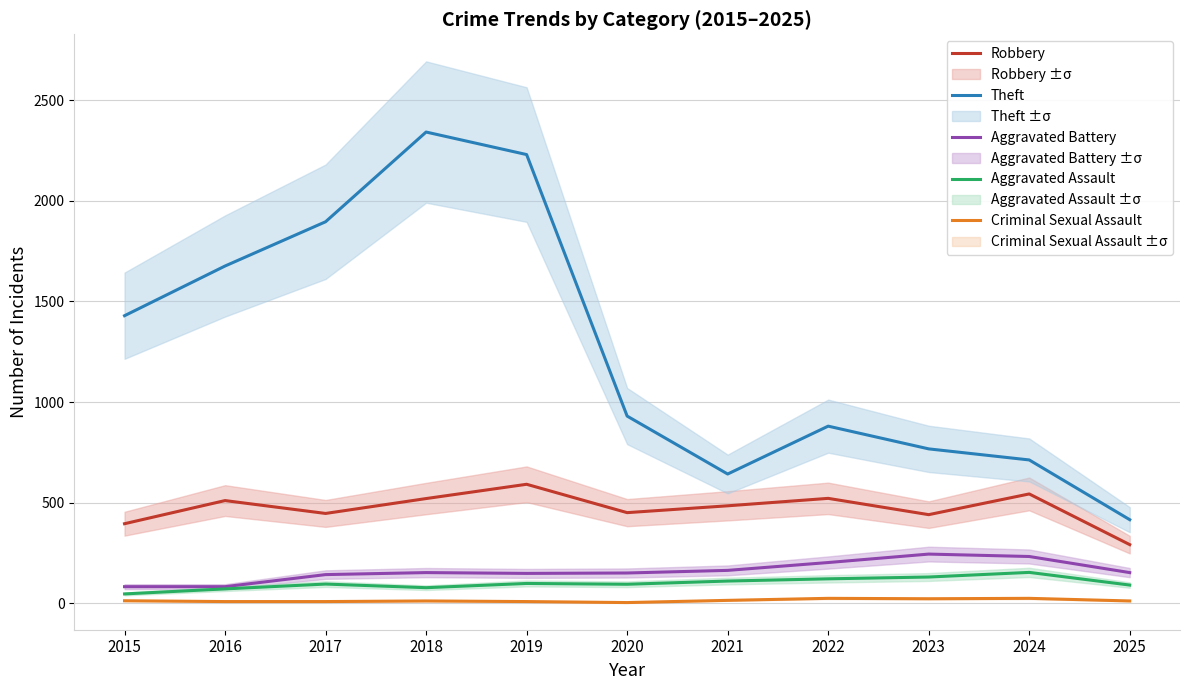

What is the average value of the Theft series?

1265